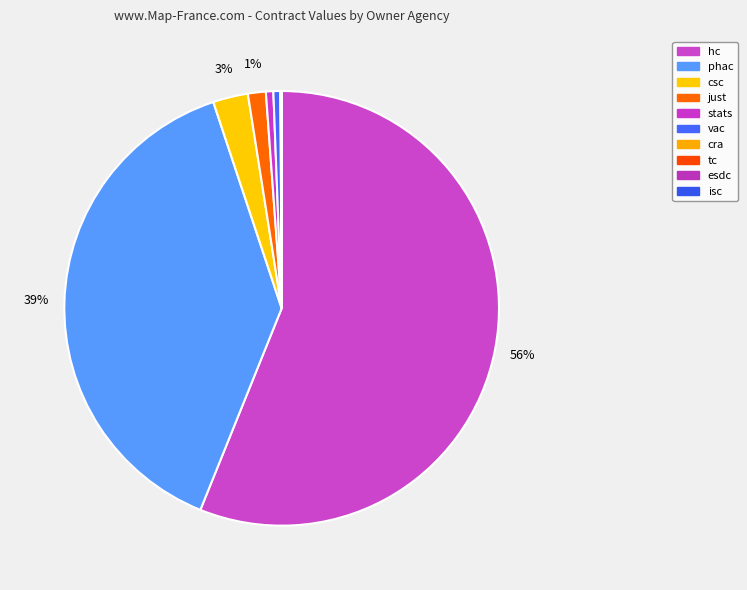

To the nearest percent, what percentage of the pie is stats?

1%